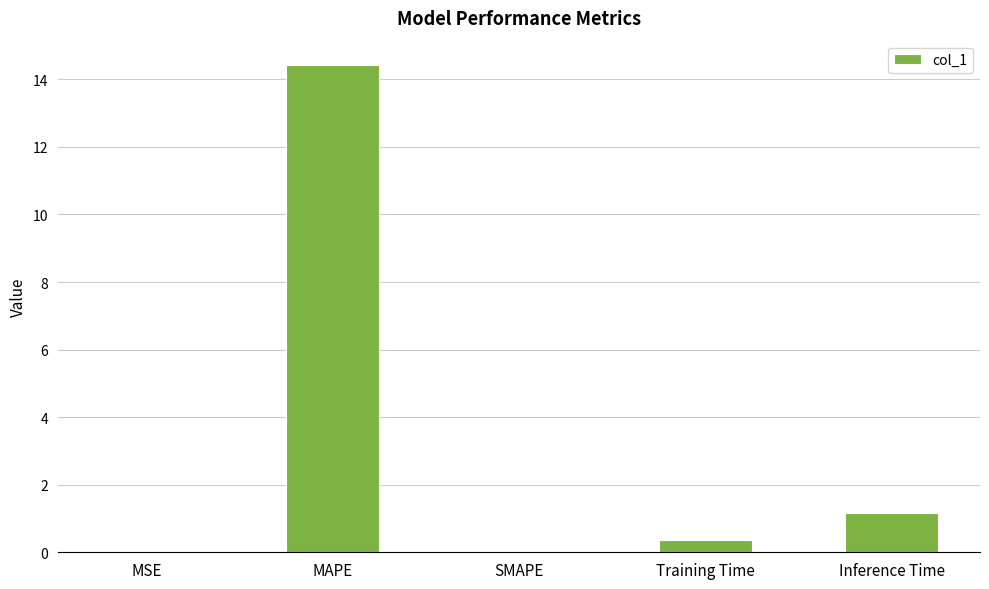

What is the maximum value shown in the chart?

14.4